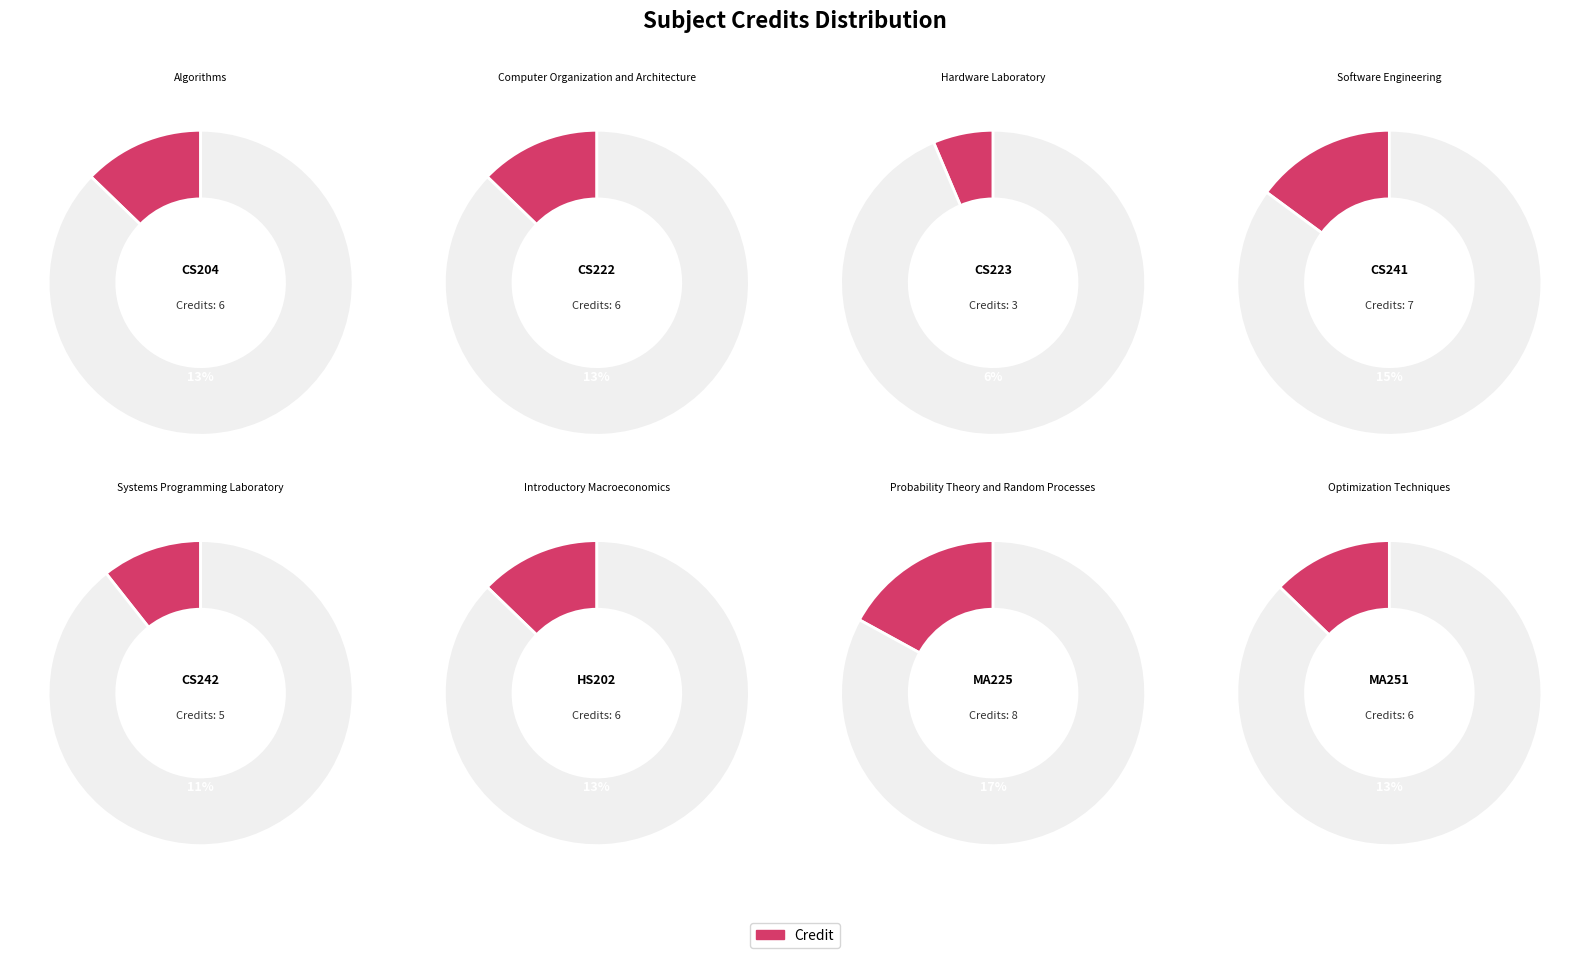

Is the sum of CS242 and HS202 greater than half?

No